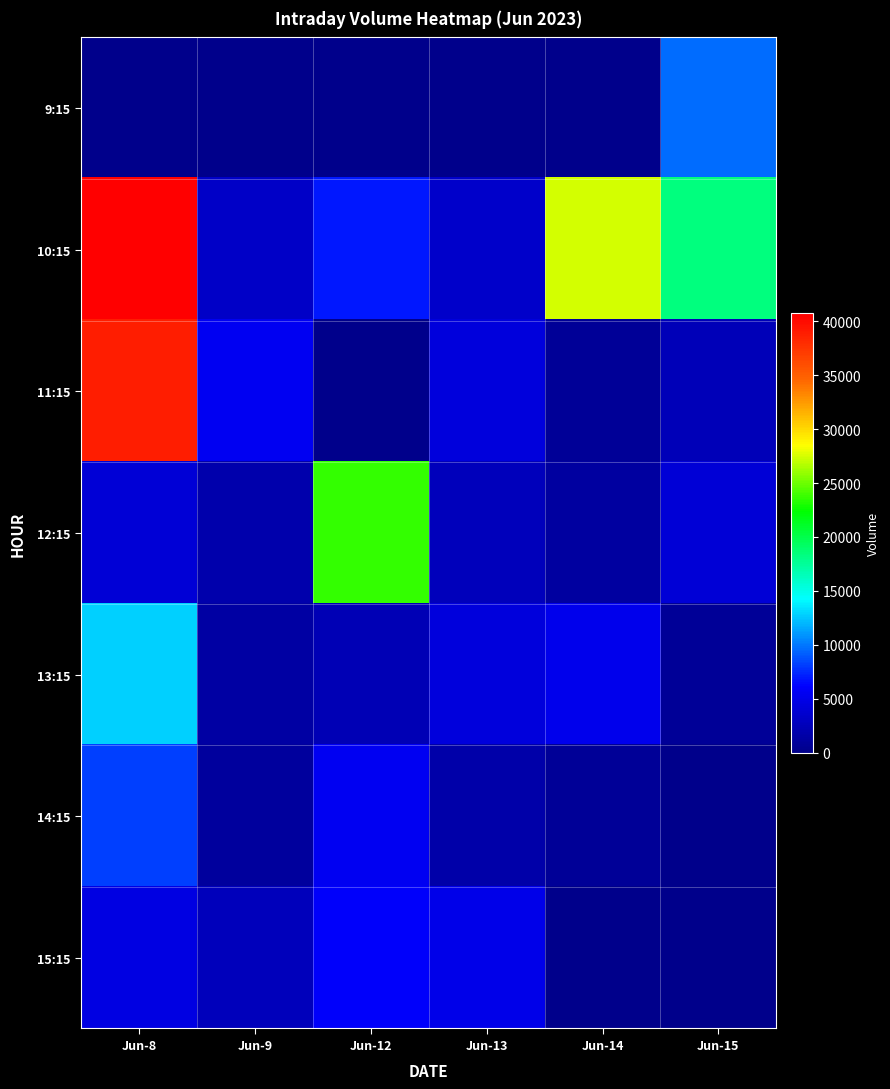

What is the greatest value displayed?

40736